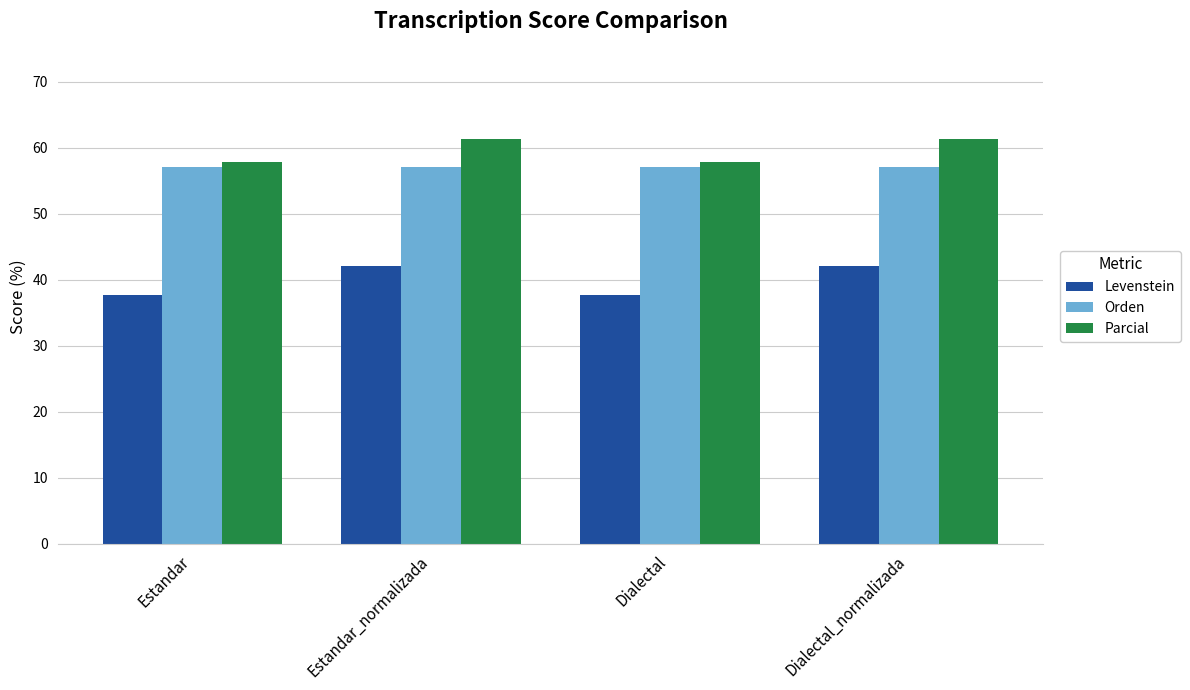

What is the value of the Orden bar at the 4th from the left?

57.1